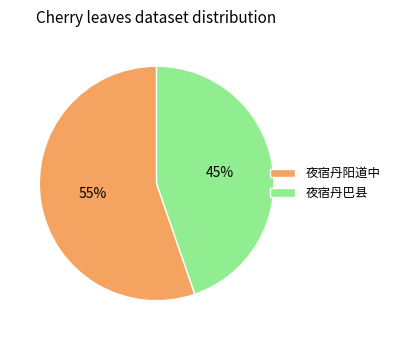

To the nearest percent, what percentage of the pie is 夜宿丹巴县?

45%